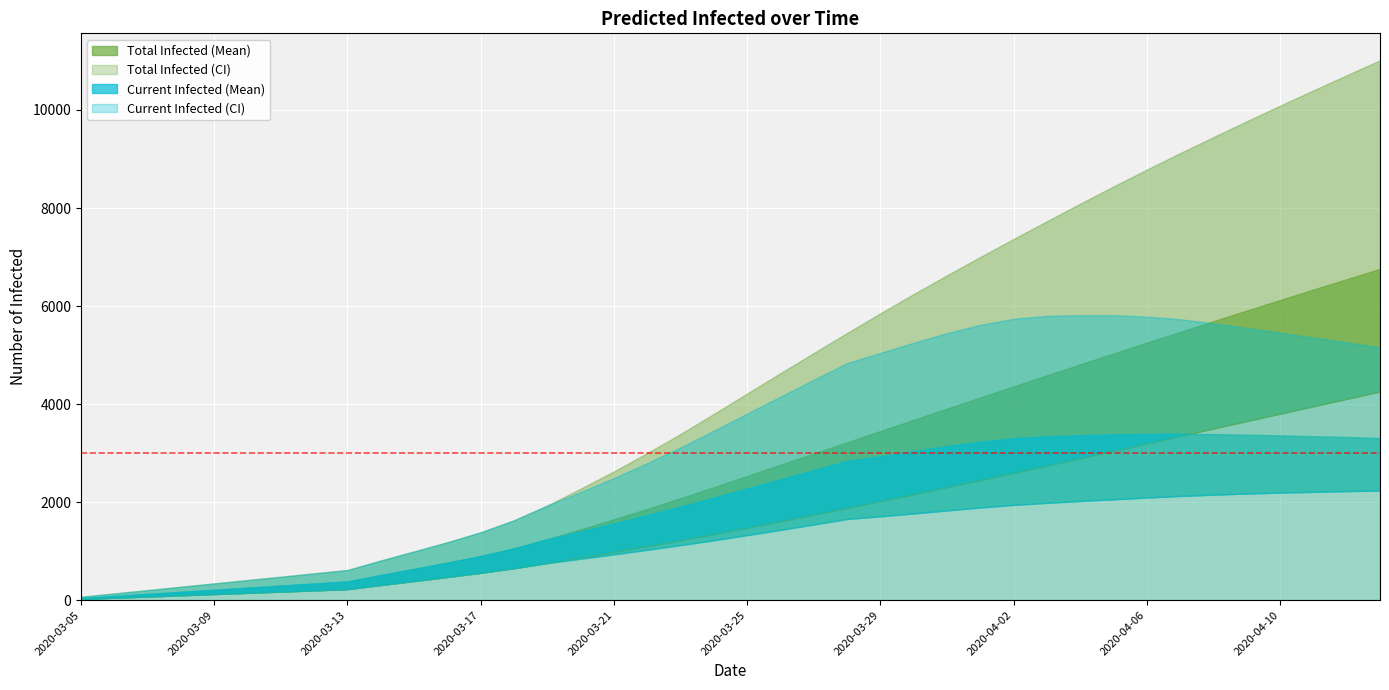

True or false: predicted_total_infected_upper has more than 0 points higher than both neighbors.

False